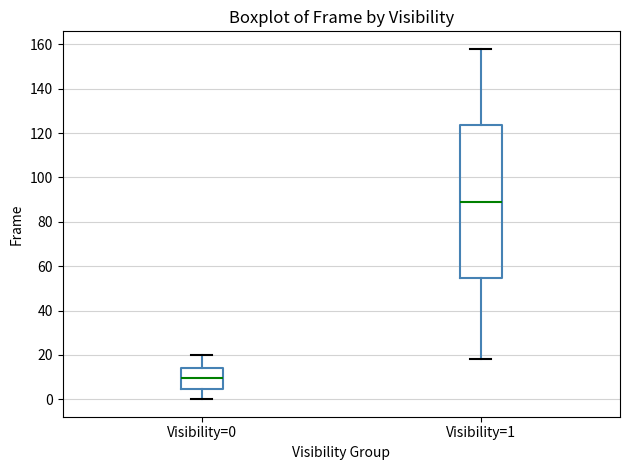

Where does the lower whisker of the box for Visibility=1 end on the y-axis? The values are not printed on the chart, so give them approximately, as read against the axis.

18